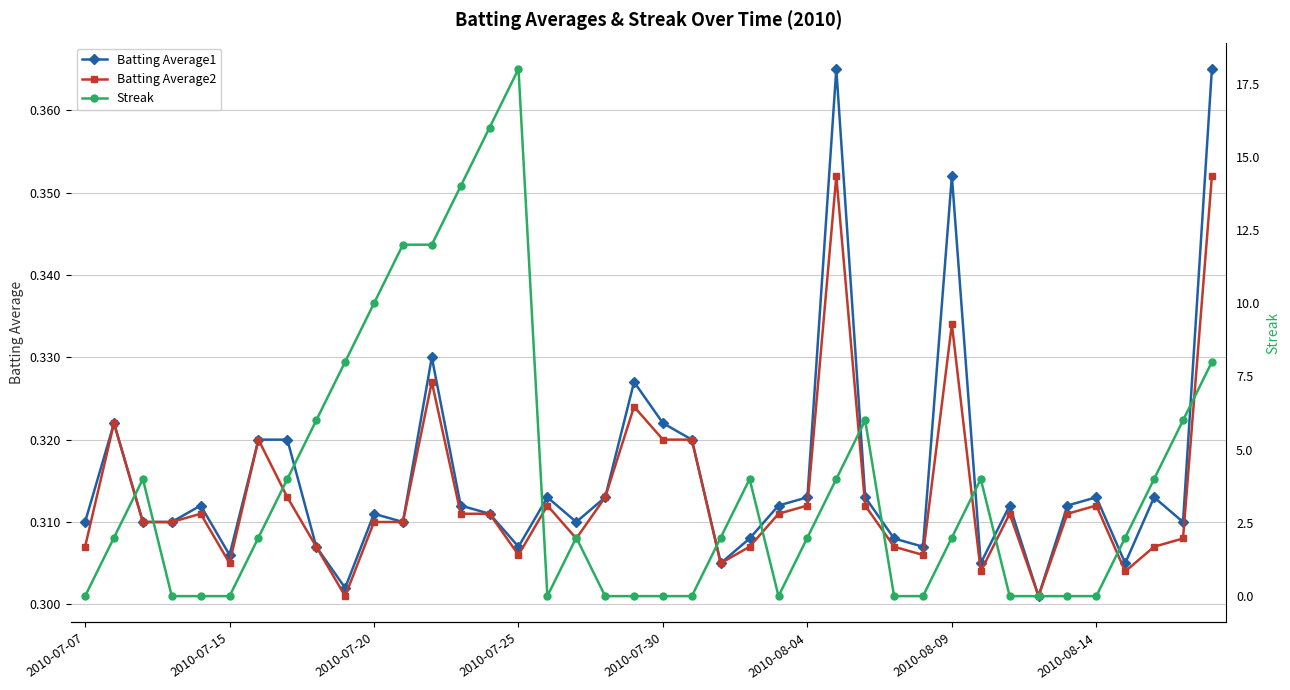

True or false: Streak has more than 0 interior local peaks.

True